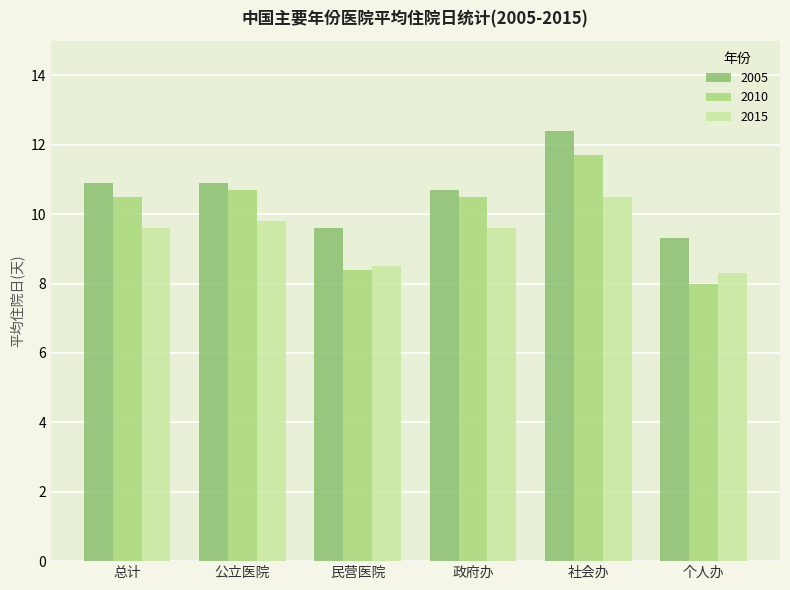

What is the value of the 2015 bar at the 1st from the left?

9.6